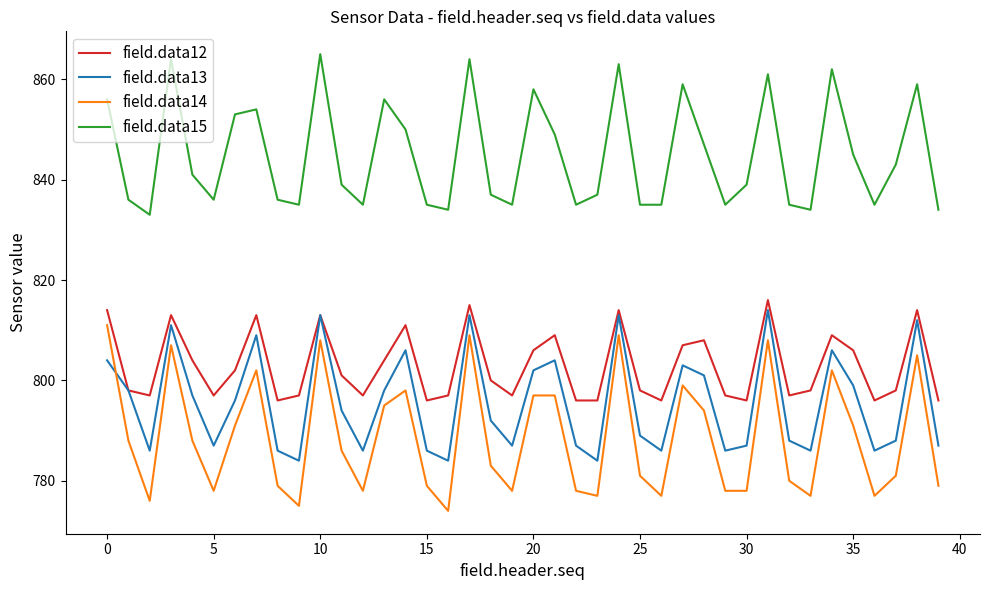

How many series are shown in this chart?

4